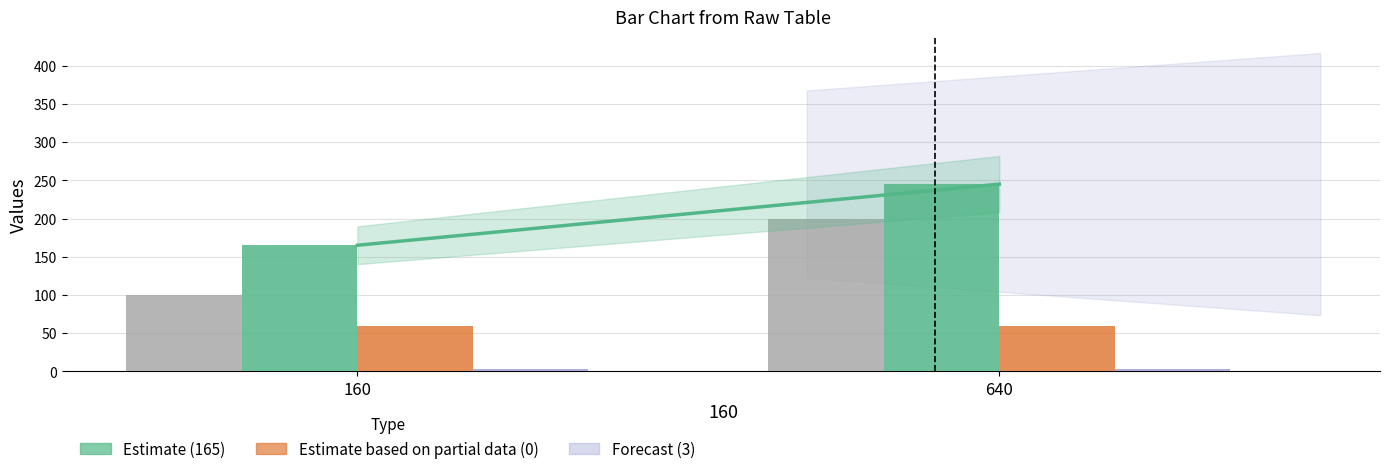

At which category does the chart reach its peak across all series?

640